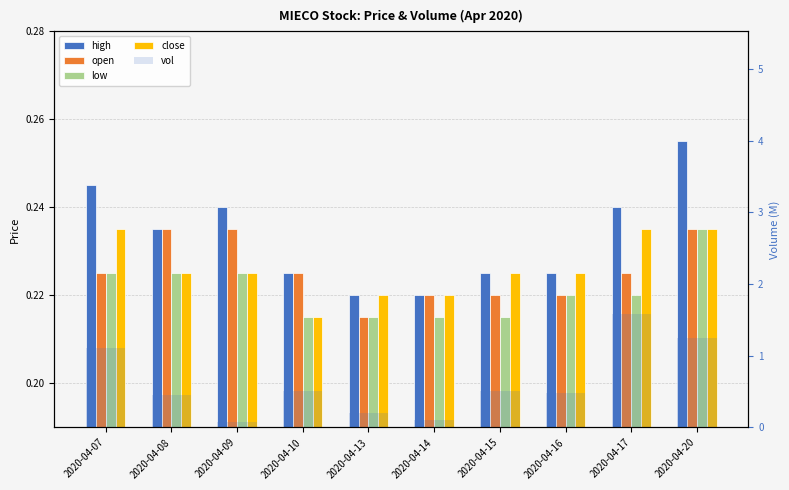

How many series are shown in this chart?

5